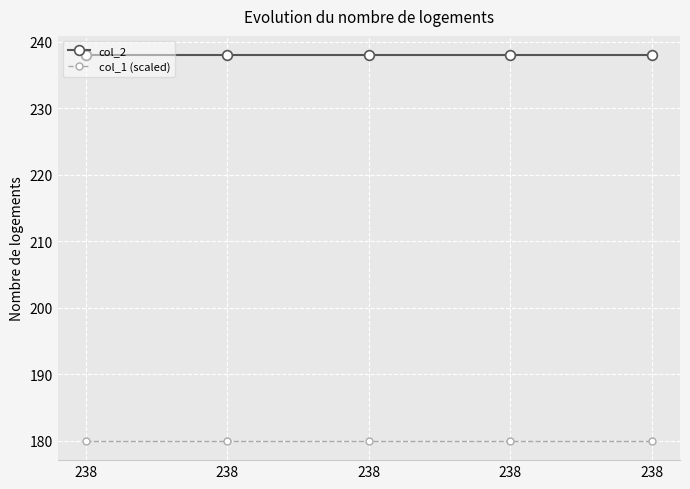

What is the minimum value shown in the chart?

180